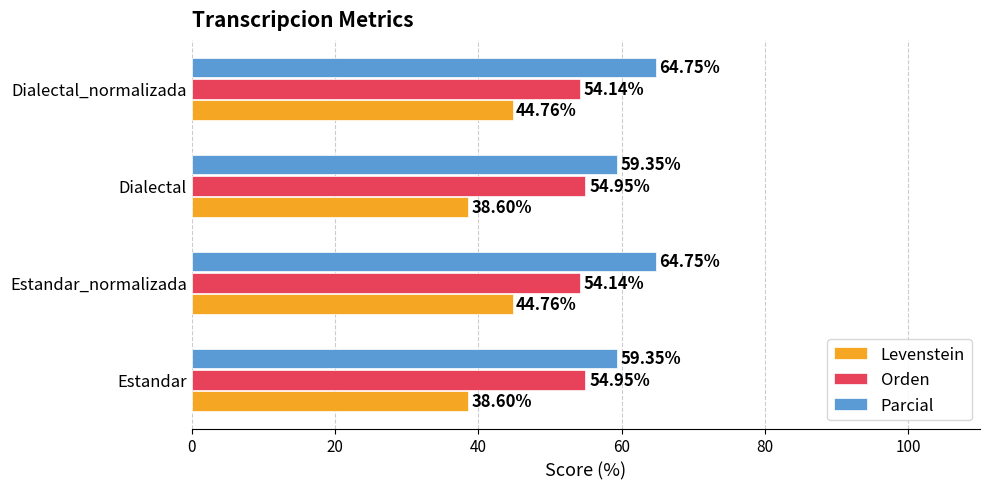

List the series in order of their overall mean, highest first.

Parcial, Orden, Levenstein